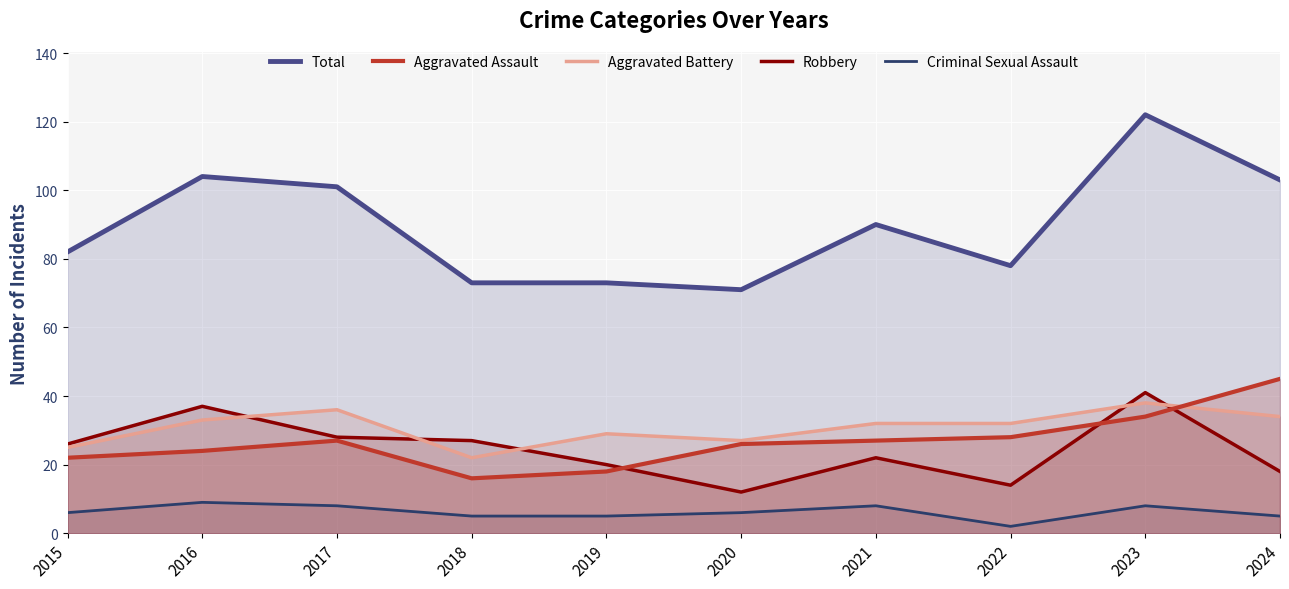

How many lines are shown in the chart?

5